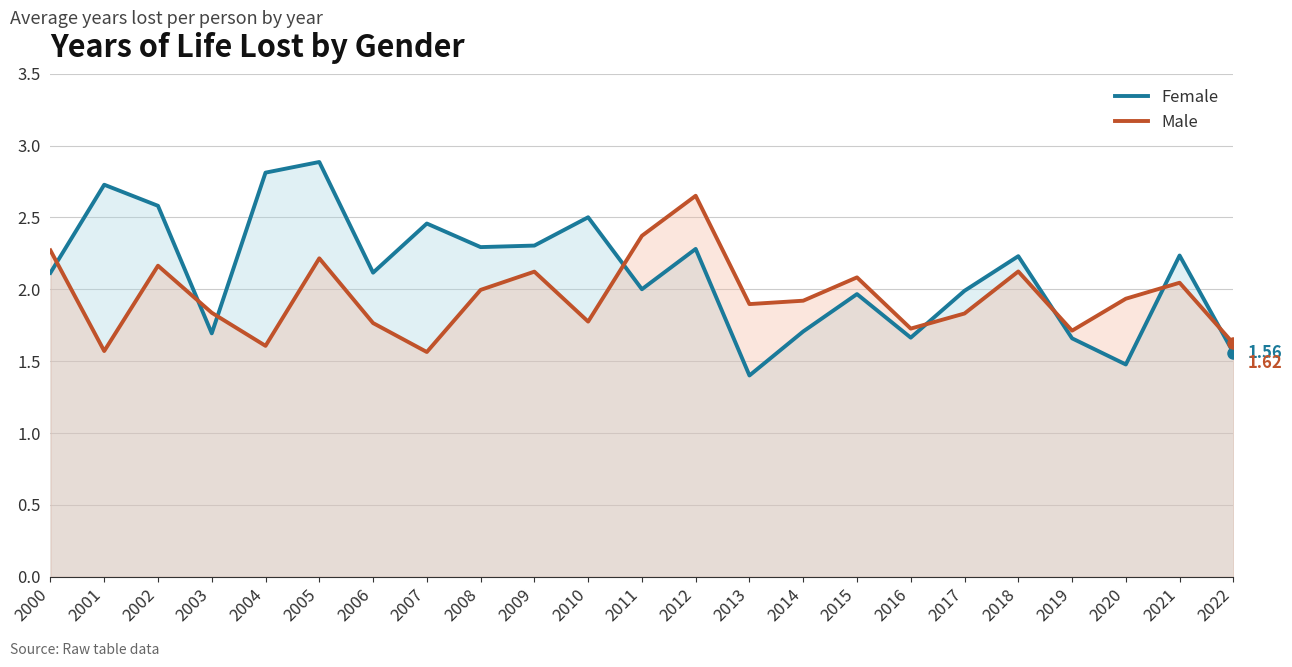

What is the difference between the Male values at 2017 and 2011?

0.5